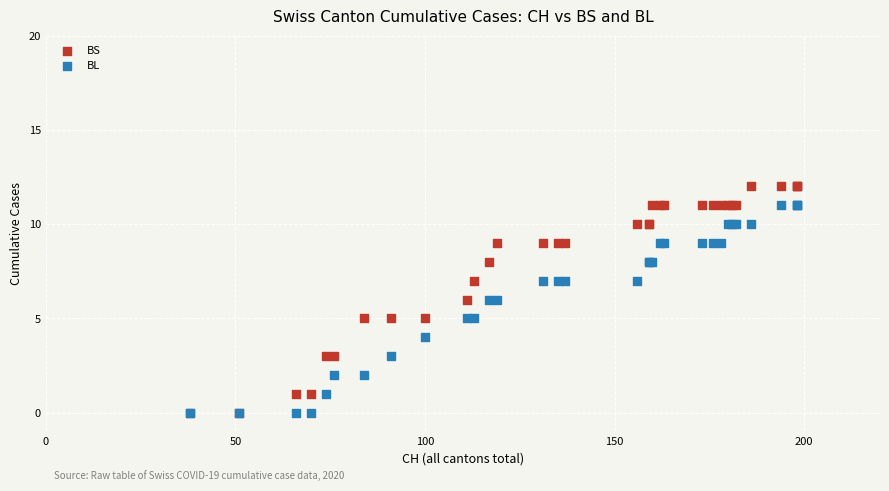

Which series has the largest Y range (max minus min)?

BS